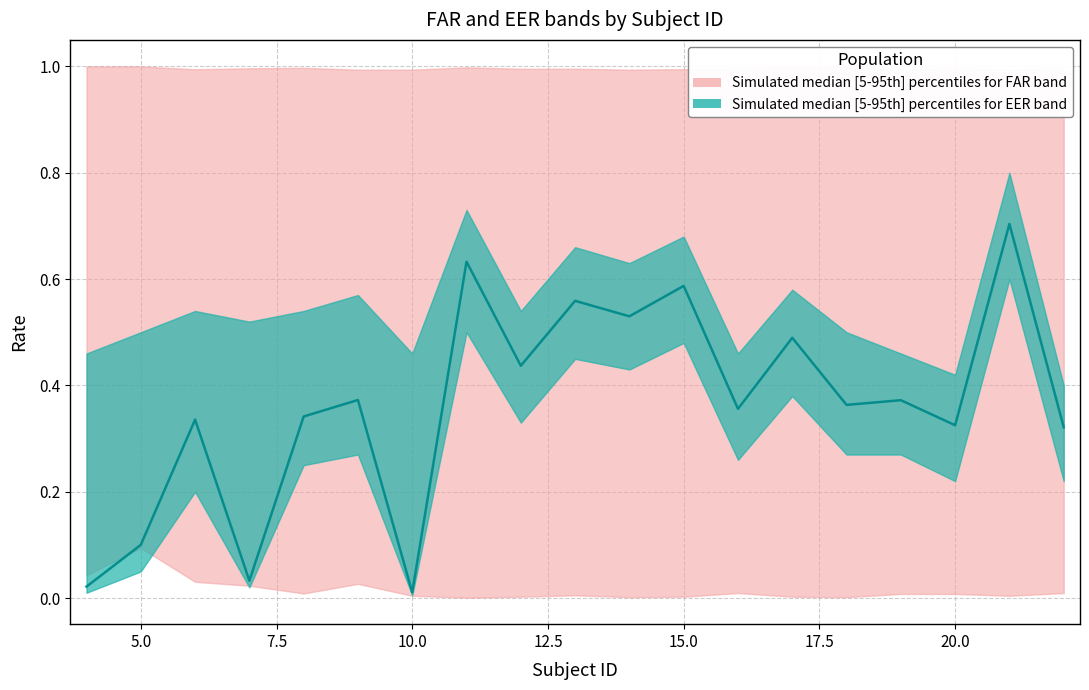

How many points are higher than both their immediate neighbors (excluding endpoints)?

8